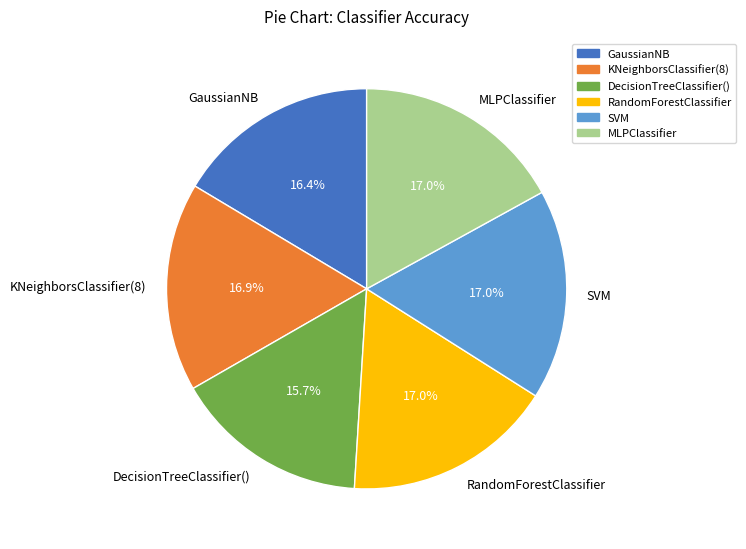

To the nearest percent, what is the difference between the largest and smallest slice percentages?

1%